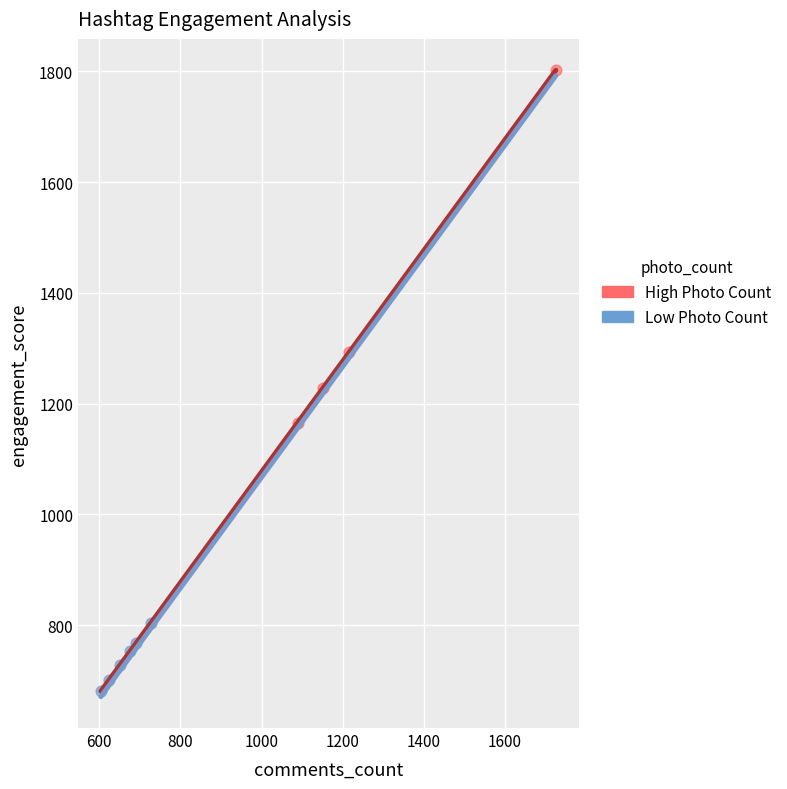

Which series reaches the minimum Y coordinate?

Low Photo Count